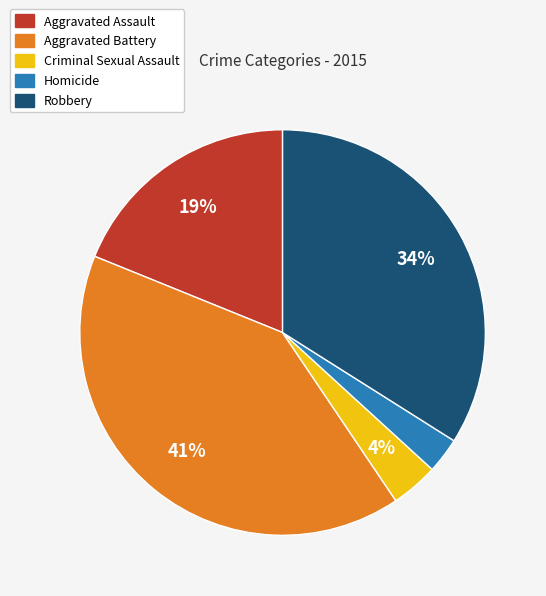

To the nearest percent, what is the difference between the largest and smallest slice percentages?

38%